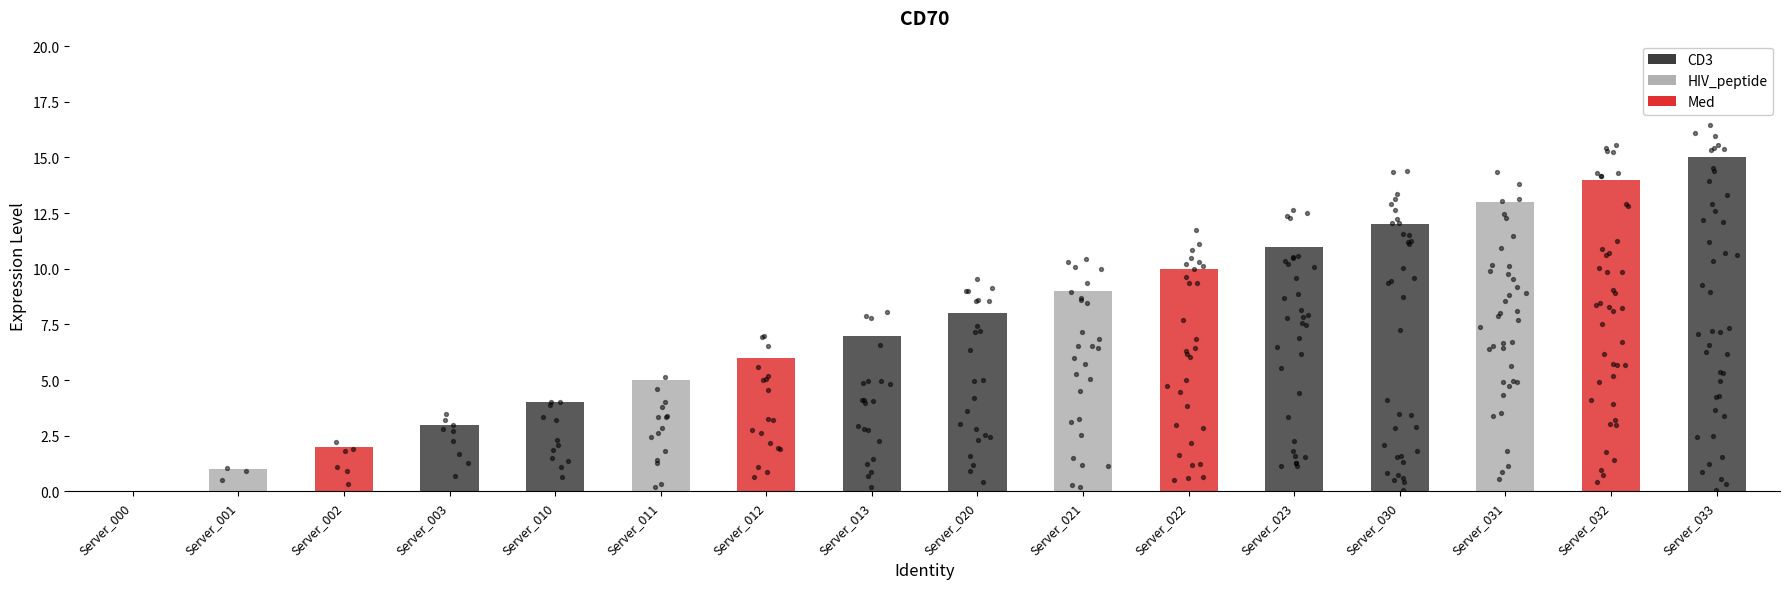

Between Server_012 and Server_010, which is larger?

Server_012